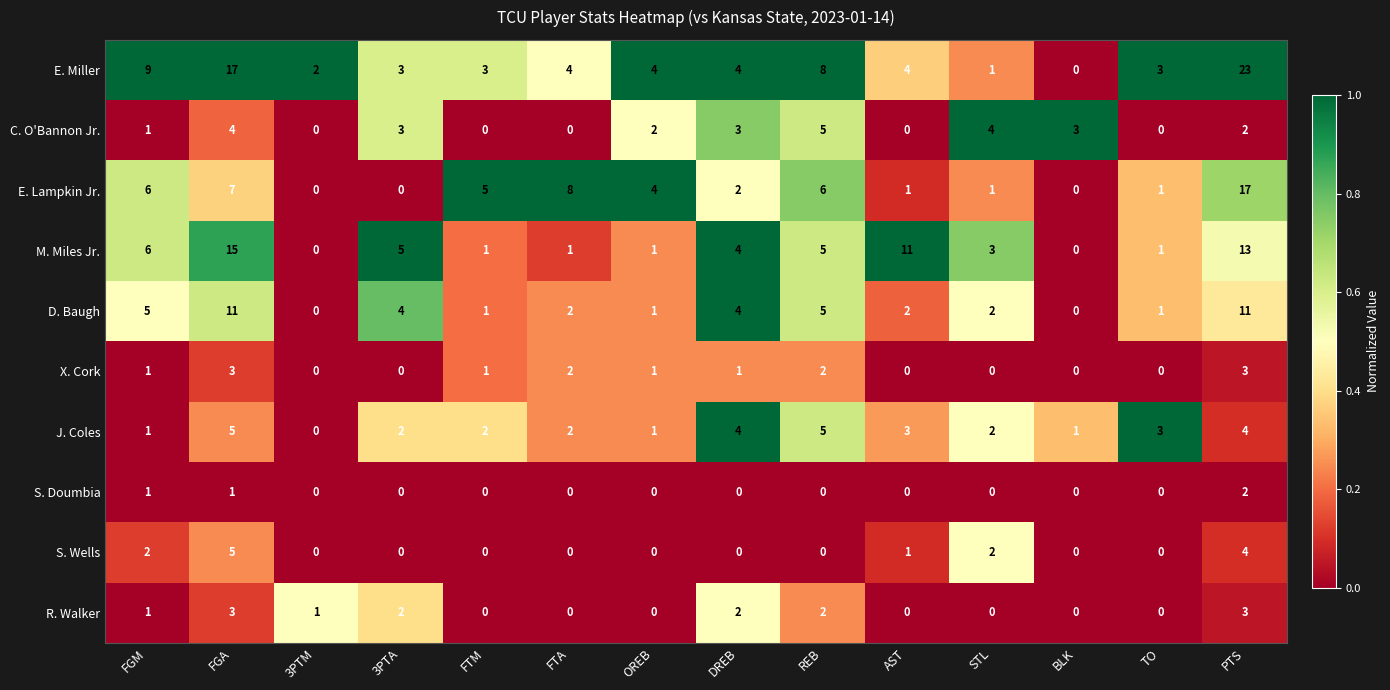

What is the average value of the E. Lampkin Jr. series?

4